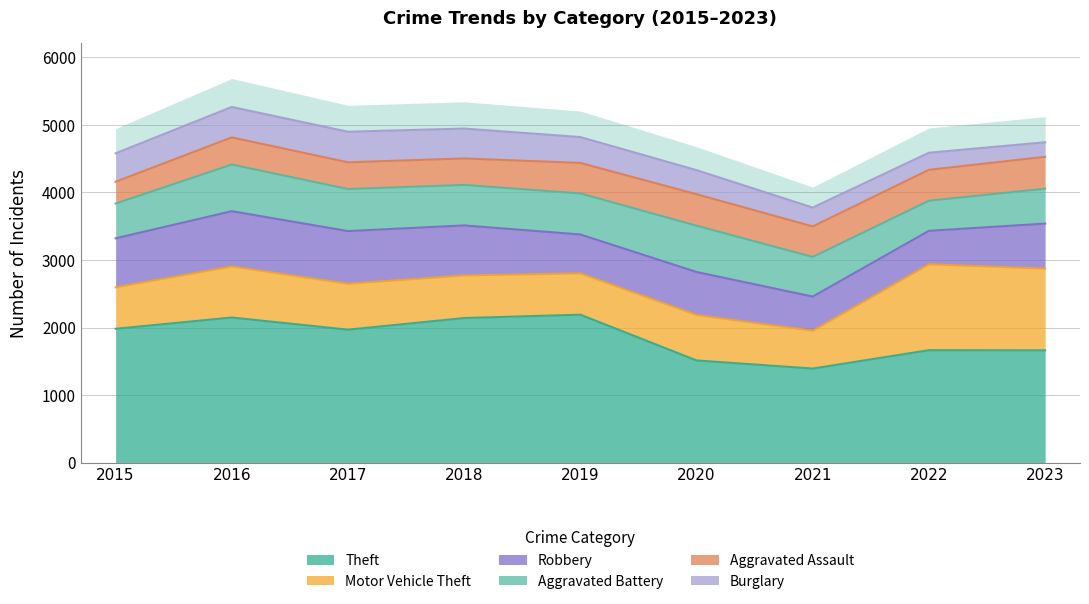

What is the greatest value displayed?

2190